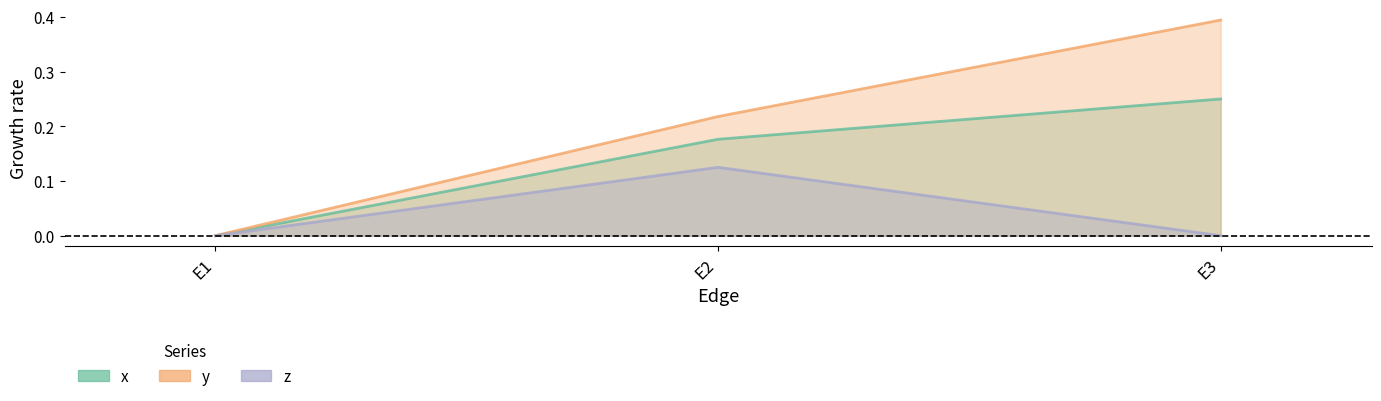

What is the spread (max minus min) of values at E2?

0.1